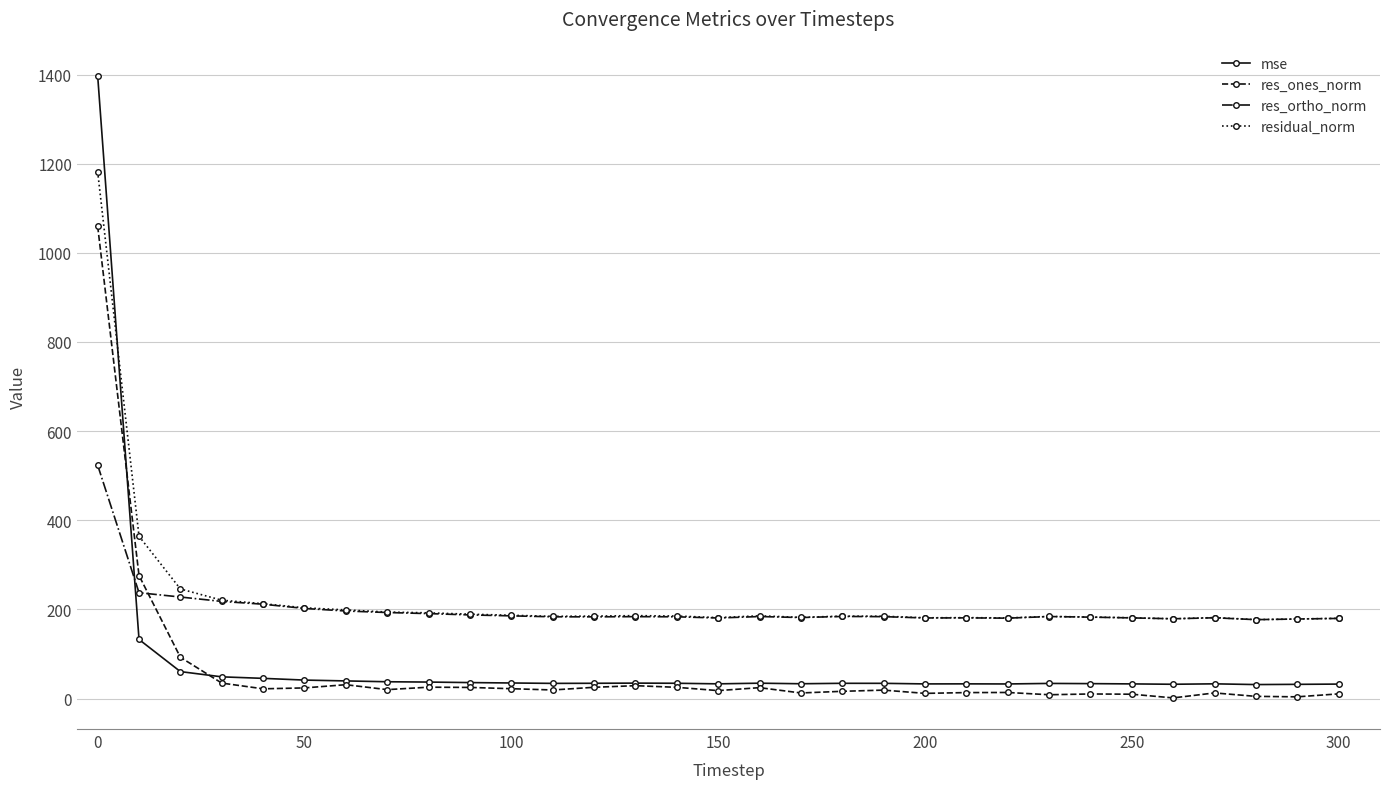

Which series has the largest range (max minus min)?

mse